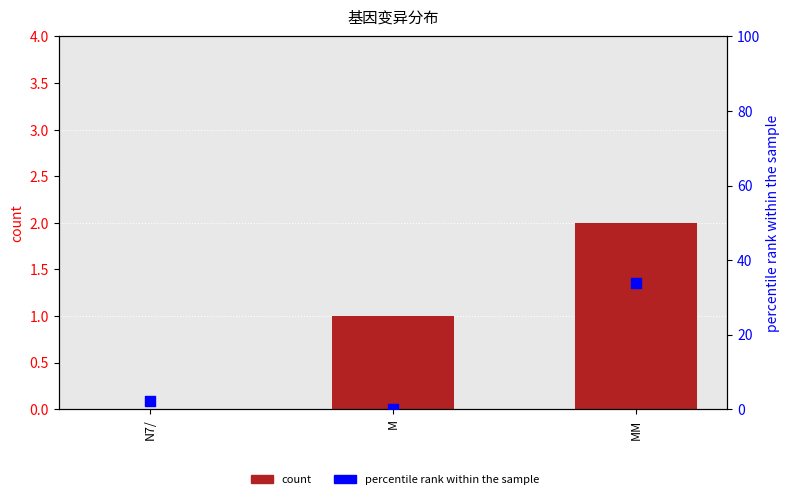

Which series has the largest total across all categories?

percentile rank within the sample